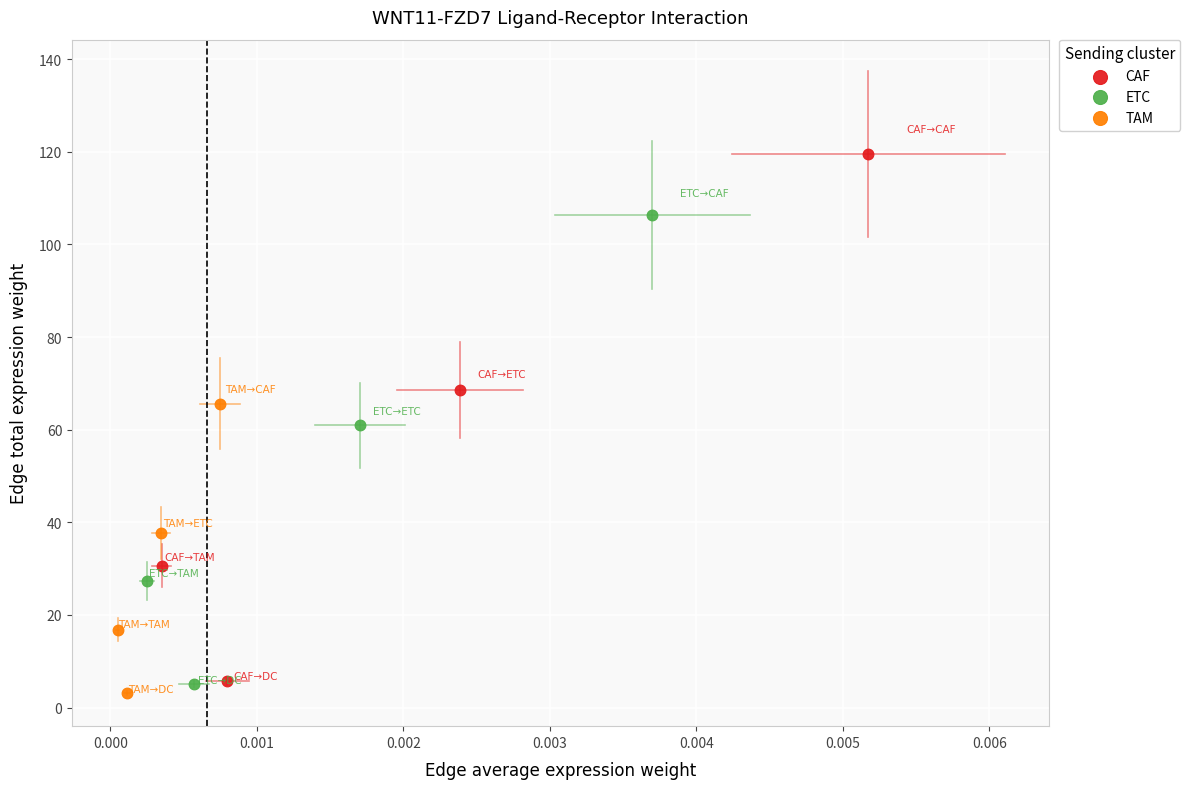

Which series contains the highest Y value?

CAF